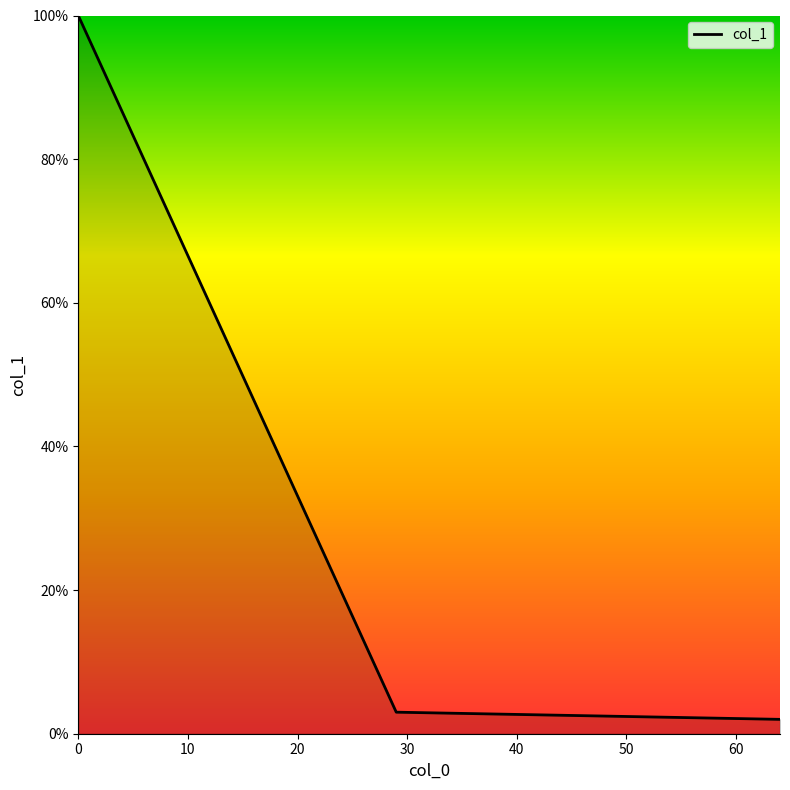

Reading right to left, list all the values displayed in this chart.

2	3	100